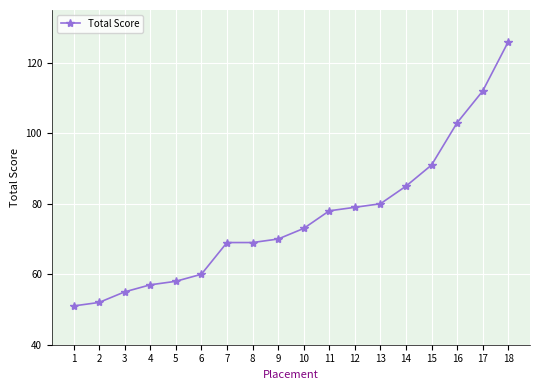

What is the difference between the values at 18 and 16?

23